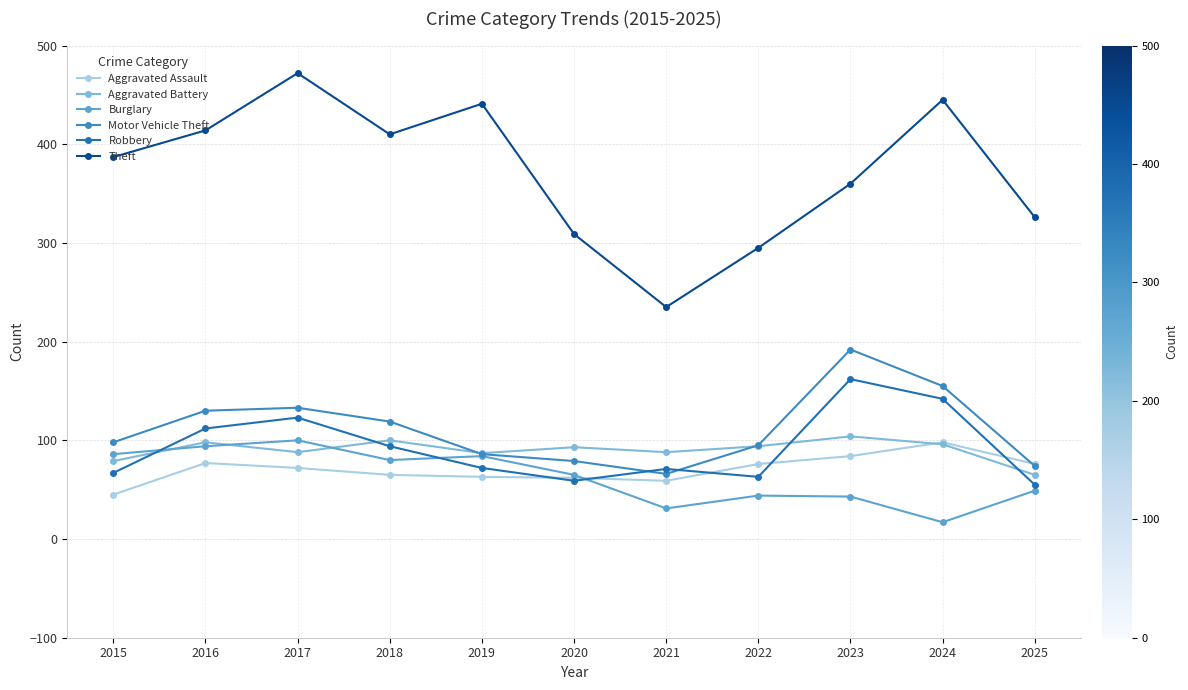

What is the value of the Burglary point at the 9th from the left?

43